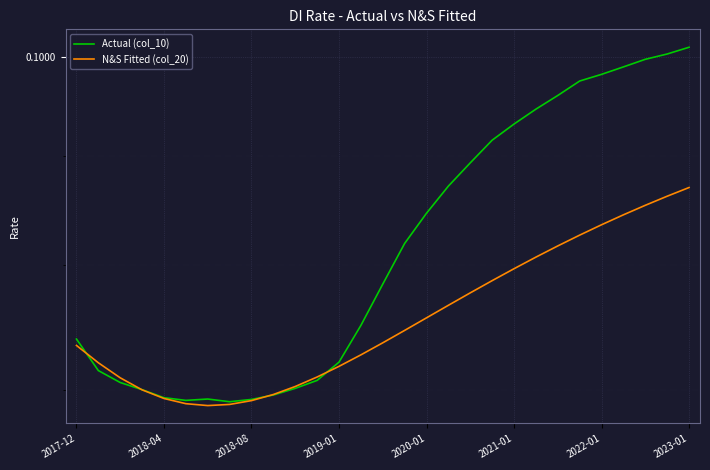

How many lines are shown in the chart?

2